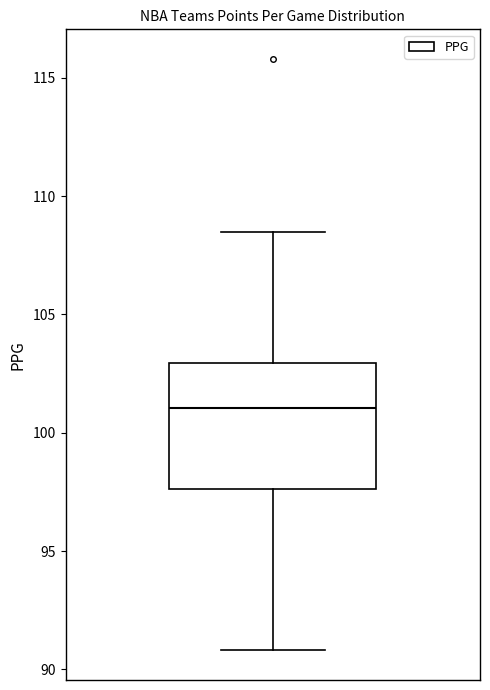

Read this box plot against the y-axis: the position of the median line, the range covered by the box, and the ends of both whiskers. The values are not printed on the chart, so give them approximately, as read against the axis.

median 101.0, box 97.5 to 103.0, whiskers 91.0 to 108.5